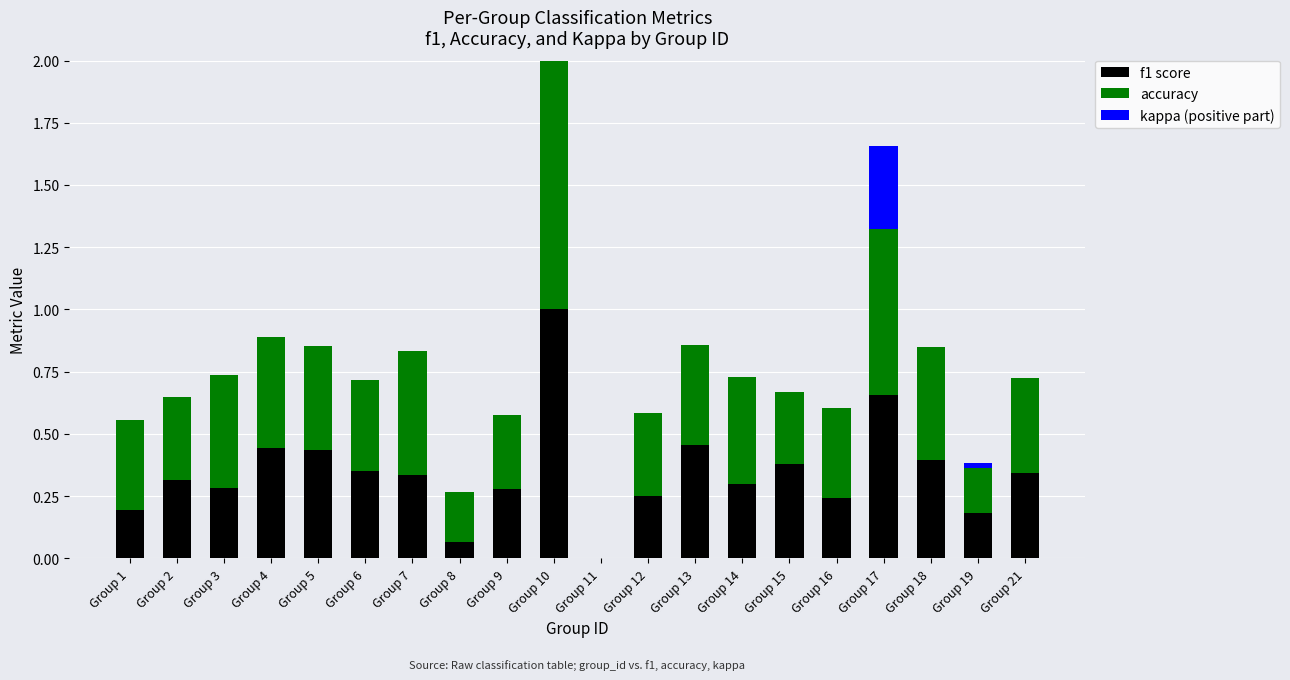

At which category is the sum across all series the highest?

Group 10